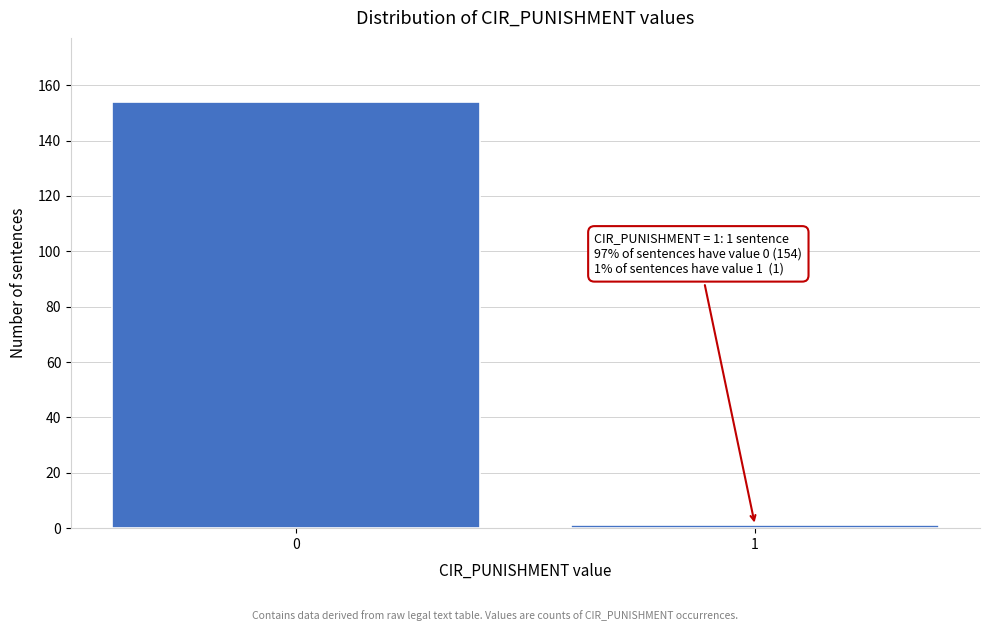

Reading left to right, what are all the values shown in this chart?

154	1